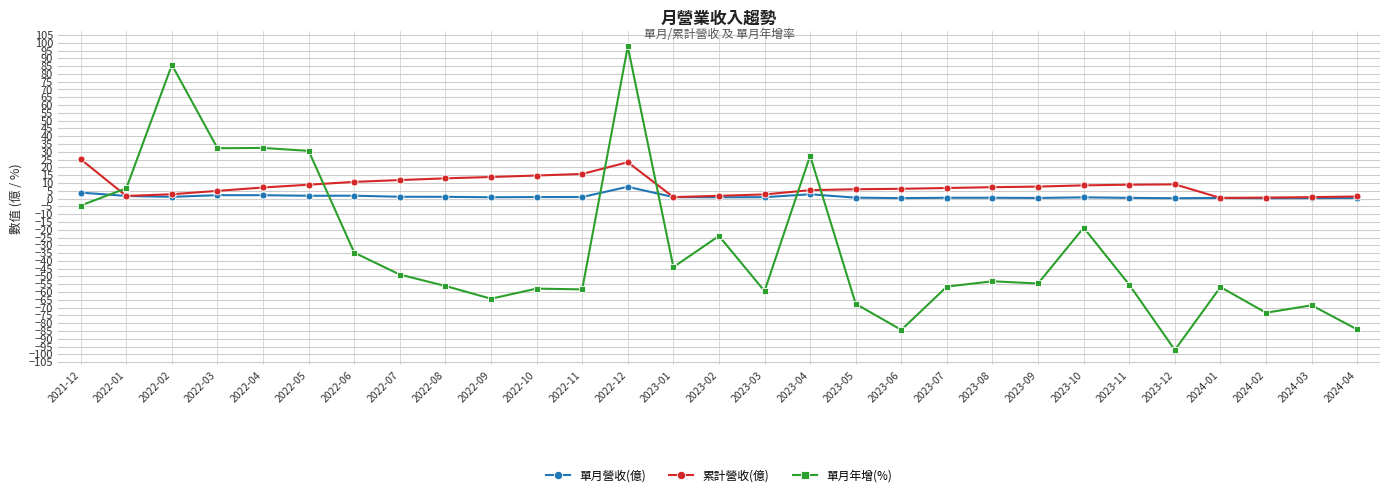

True or false: 累計營收(億) and 單月年增(%) cross at least once.

True